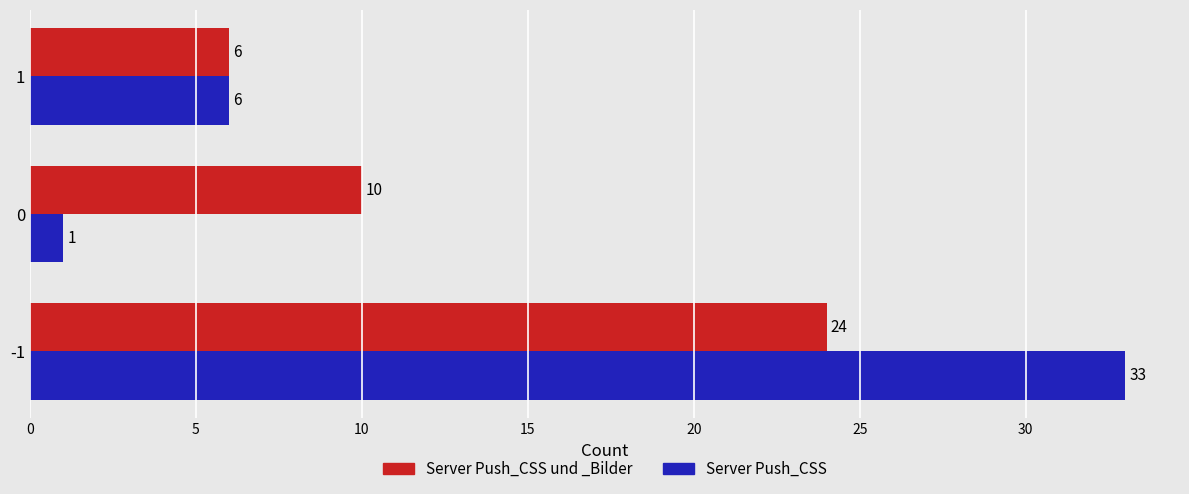

What is the sum of all Server Push_CSS und _Bilder values?

40